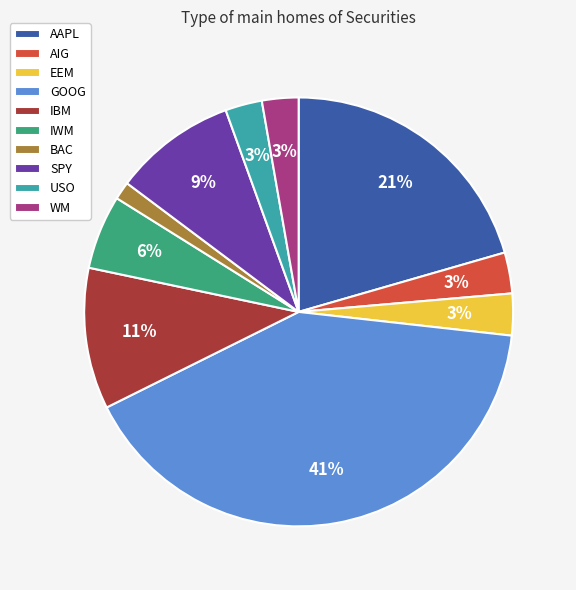

True or false: AAPL accounts for 32% of the total.

False